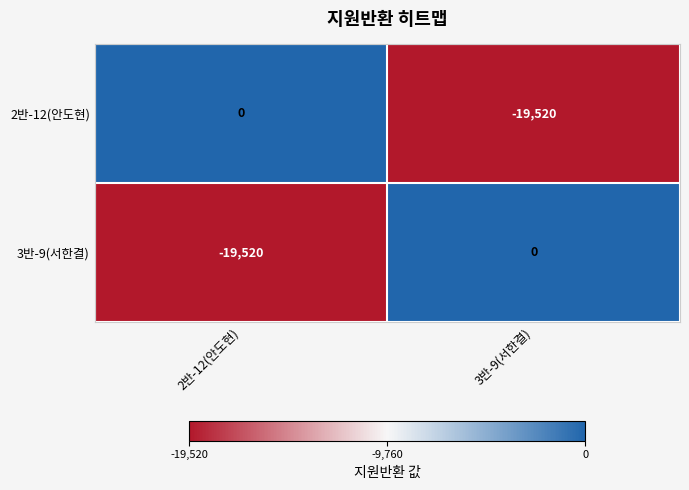

Reading left to right, extract all data points from this chart.

2반-12(안도현): 0	-19520
3반-9(서한결): -19520	0